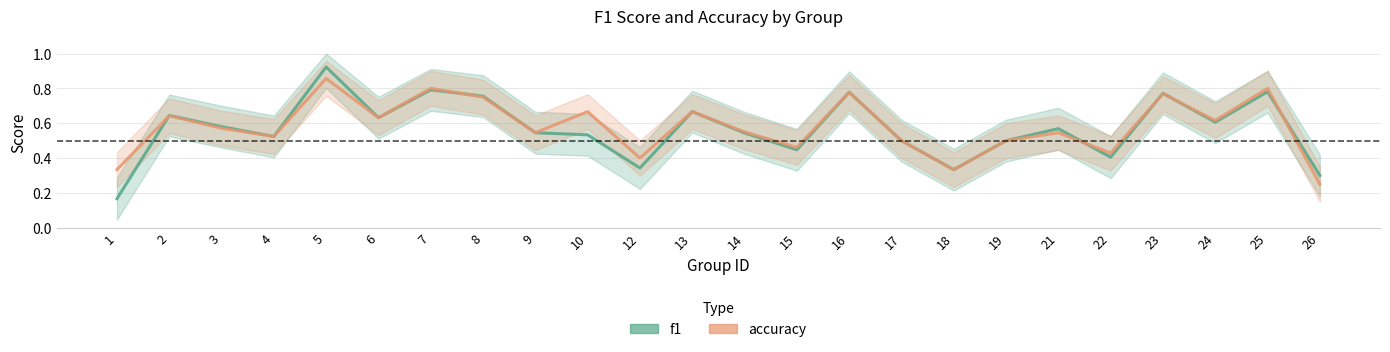

Reading right to left, list all the values displayed in this chart.

f1: 26=0.3	25=0.8	24=0.6	23=0.8	22=0.4	21=0.6	19=0.5	18=0.3	17=0.5	16=0.8	15=0.4	14=0.5	13=0.7	12=0.3	10=0.5	9=0.5	8=0.8	7=0.8	6=0.6	5=0.9	4=0.5	3=0.6	2=0.6	1=0.2
accuracy: 26=0.2	25=0.8	24=0.6	23=0.8	22=0.4	21=0.5	19=0.5	18=0.3	17=0.5	16=0.8	15=0.5	14=0.6	13=0.7	12=0.4	10=0.7	9=0.5	8=0.8	7=0.8	6=0.6	5=0.9	4=0.5	3=0.6	2=0.6	1=0.3